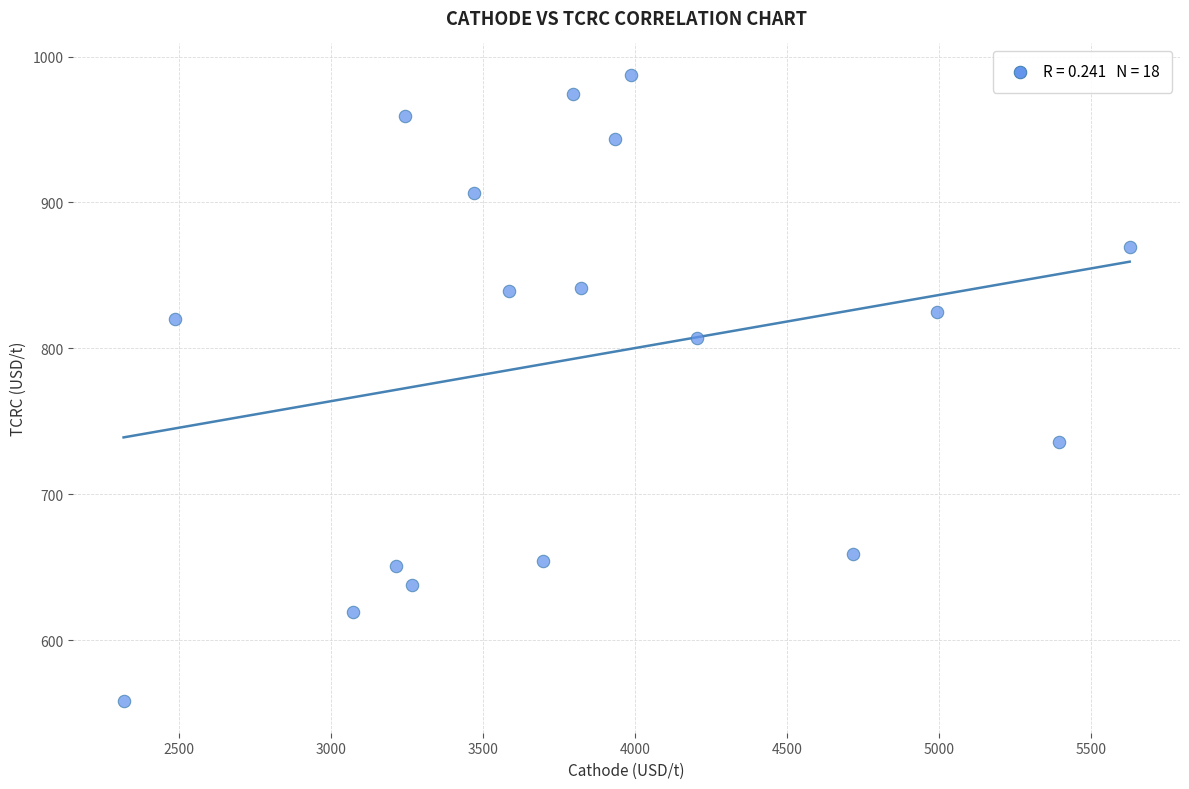

What is the range of Y values (max minus min)?

429.5